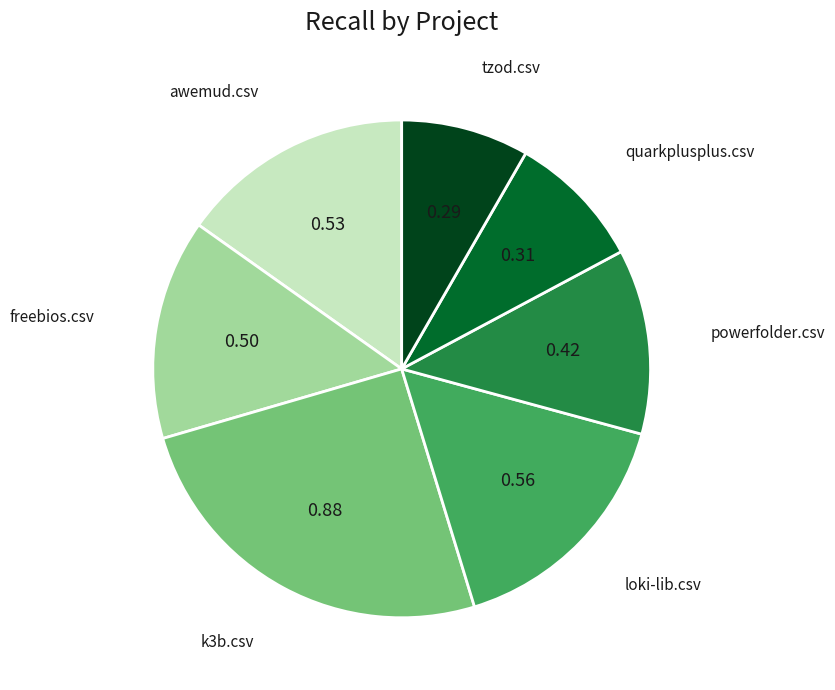

Is it true that quarkplusplus.csv is 18% of the pie?

False